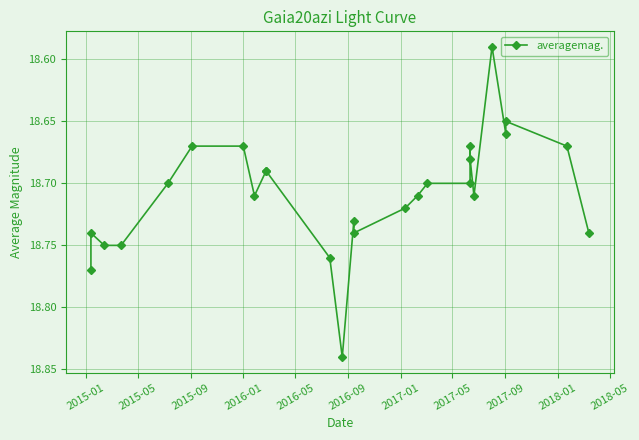

Count the number of categories in the chart.

26